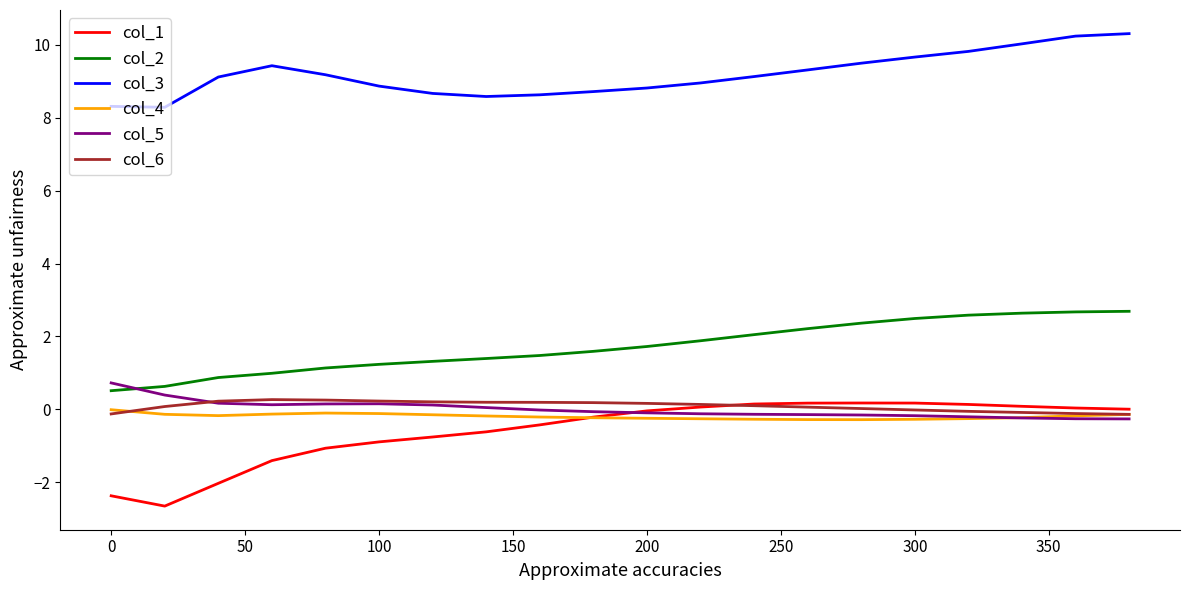

Which series has the widest spread of values?

col_1